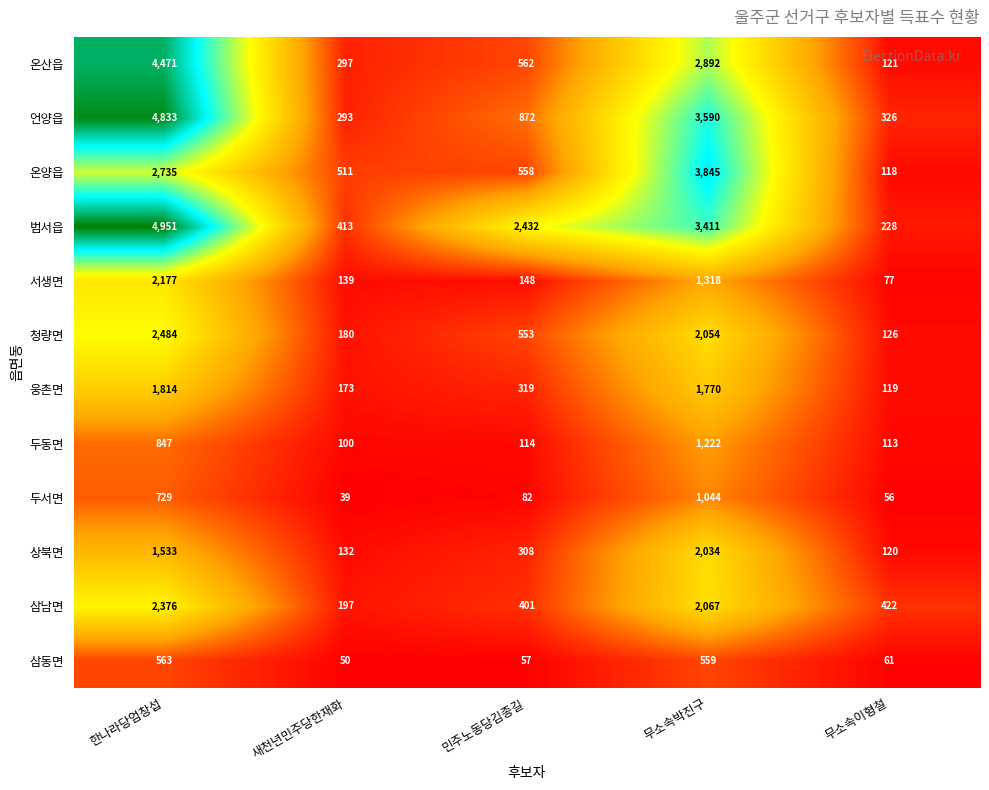

Rank the series by their maximum value, from highest to lowest.

범서읍, 언양읍, 온산읍, 온양읍, 청량면, 삼남면, 서생면, 상북면, 웅촌면, 두동면, 두서면, 삼동면